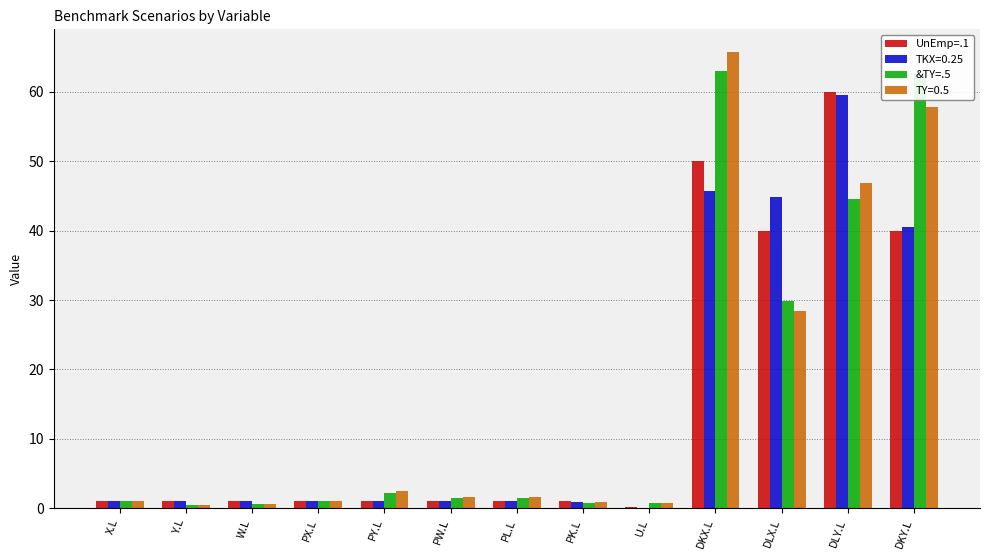

What is the greatest value displayed?

65.7